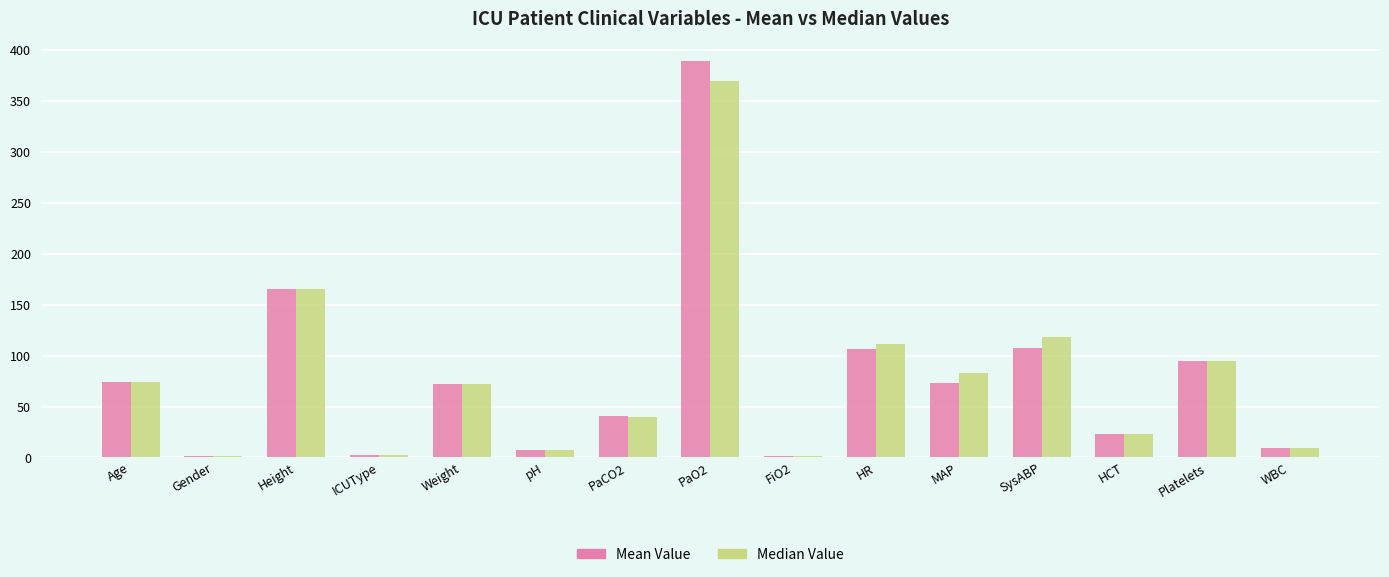

At which label is Mean Value closest to 195?

Height